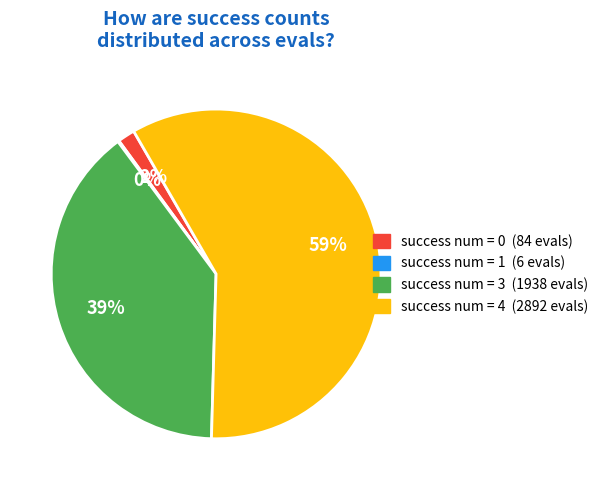

To the nearest percent, what is the difference between the largest and smallest slice percentages?

59%